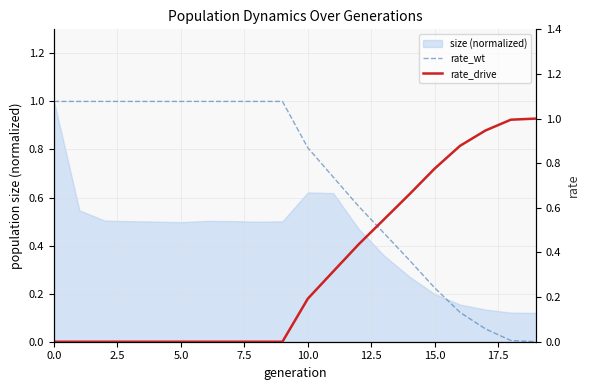

How many times do rate_wt and rate_drive cross each other?

1